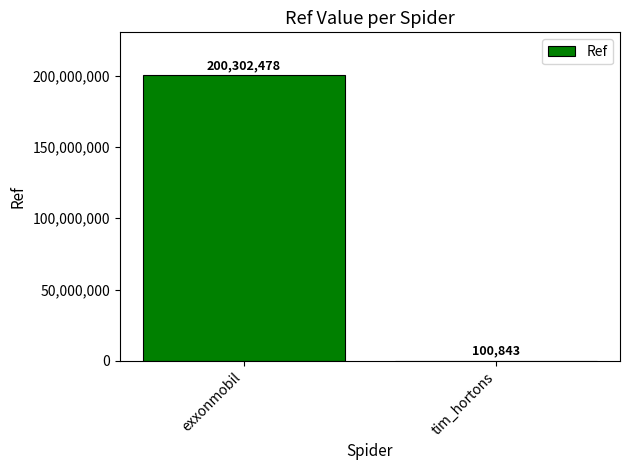

What is the change in value from exxonmobil to tim_hortons?

-200201635